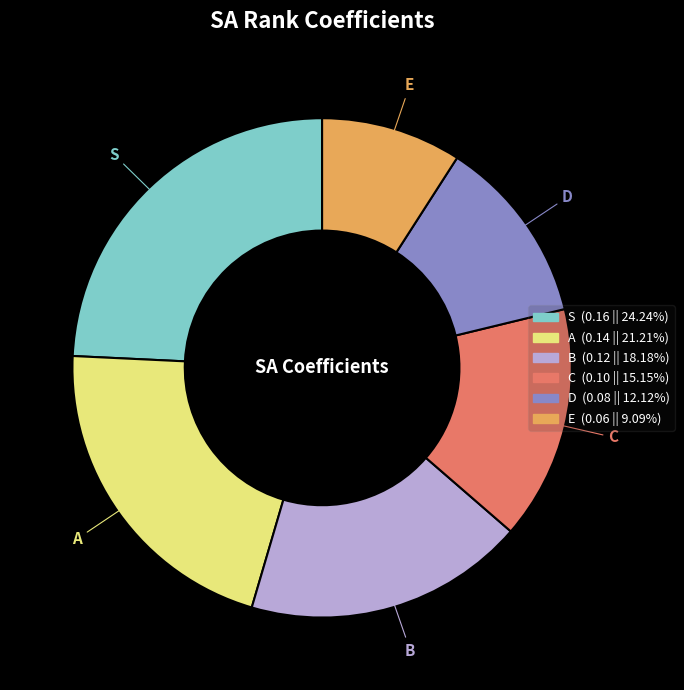

Does any single category account for the majority?

No